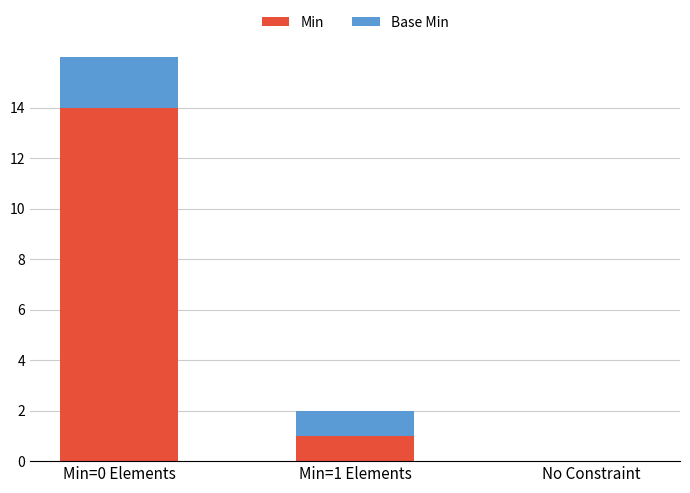

How many values in Min are above zero?

2